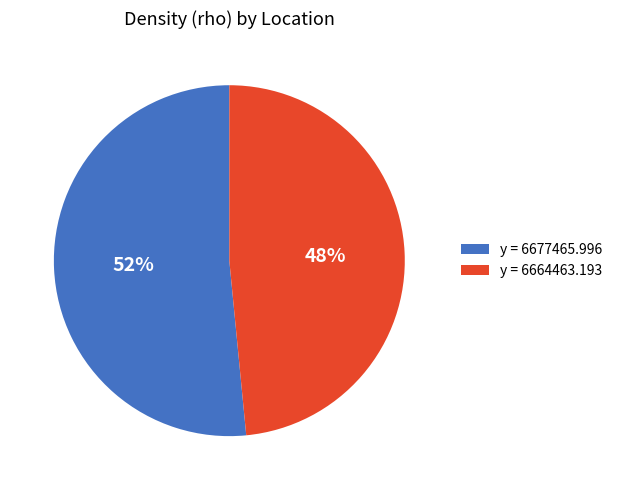

Do y = 6677465.996 and y = 6664463.193 together represent more than half of the pie?

Yes